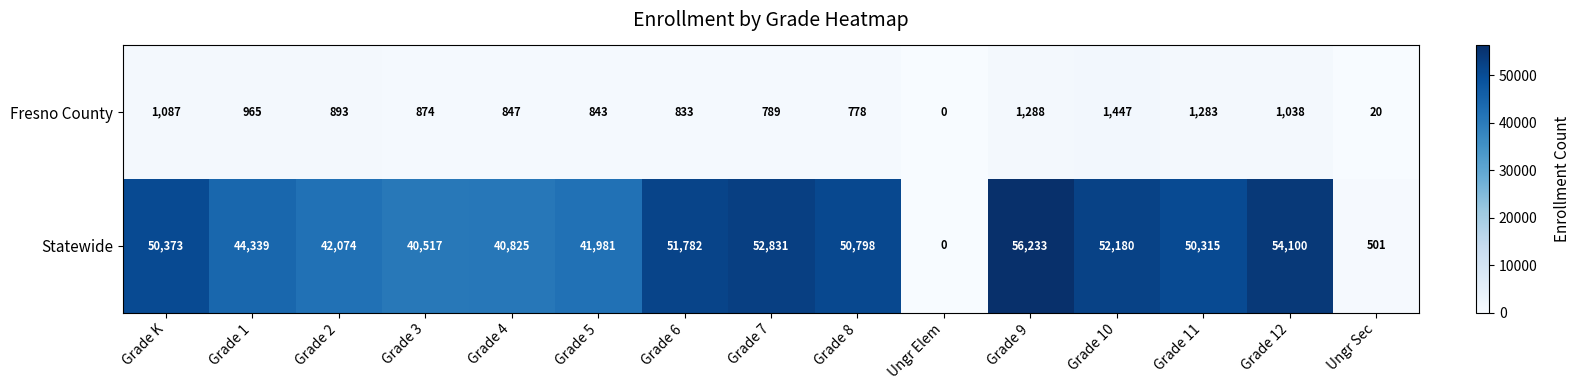

Where does the Statewide series first go above 50315?

Grade K